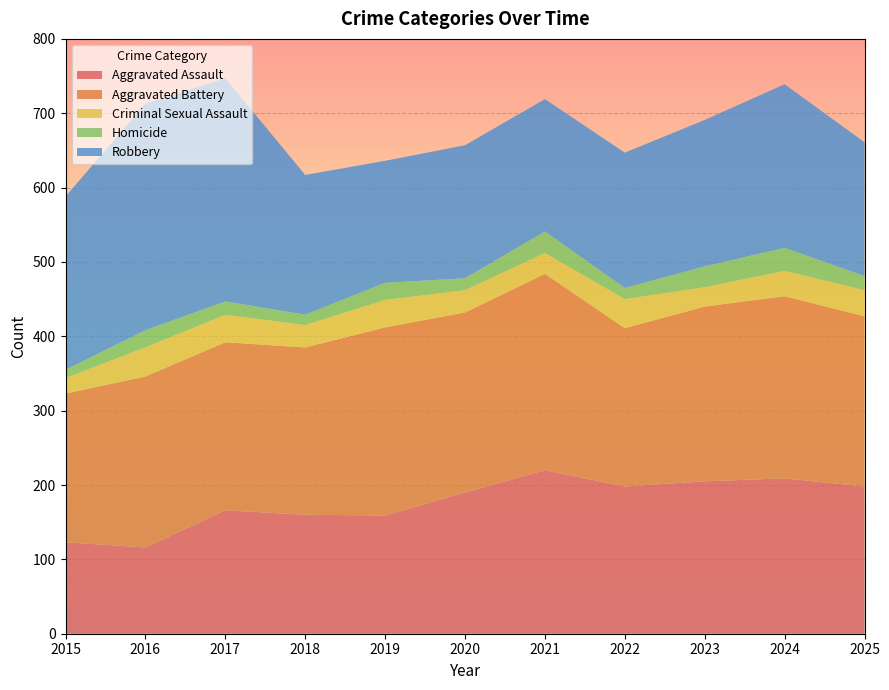

Reading right to left, transcribe all the data shown in this chart.

Aggravated Assault: 2025=198	2024=209	2023=205	2022=198	2021=220	2020=190	2019=159	2018=160	2017=166	2016=116	2015=123
Aggravated Battery: 2025=229	2024=245	2023=235	2022=213	2021=264	2020=242	2019=253	2018=225	2017=226	2016=230	2015=200
Criminal Sexual Assault: 2025=35	2024=34	2023=26	2022=39	2021=28	2020=30	2019=37	2018=30	2017=37	2016=39	2015=21
Homicide: 2025=19	2024=31	2023=28	2022=15	2021=29	2020=16	2019=23	2018=14	2017=18	2016=23	2015=11
Robbery: 2025=180	2024=220	2023=197	2022=182	2021=178	2020=179	2019=164	2018=188	2017=300	2016=305	2015=233